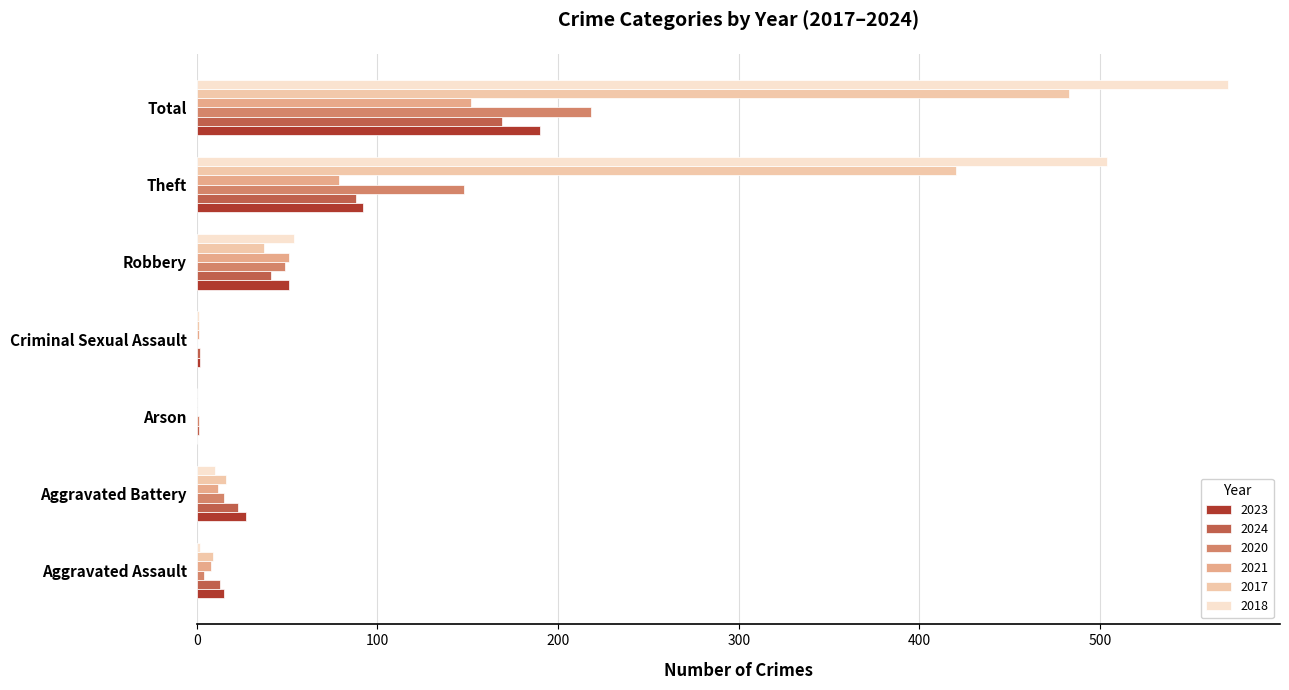

How many series are shown in this chart?

6